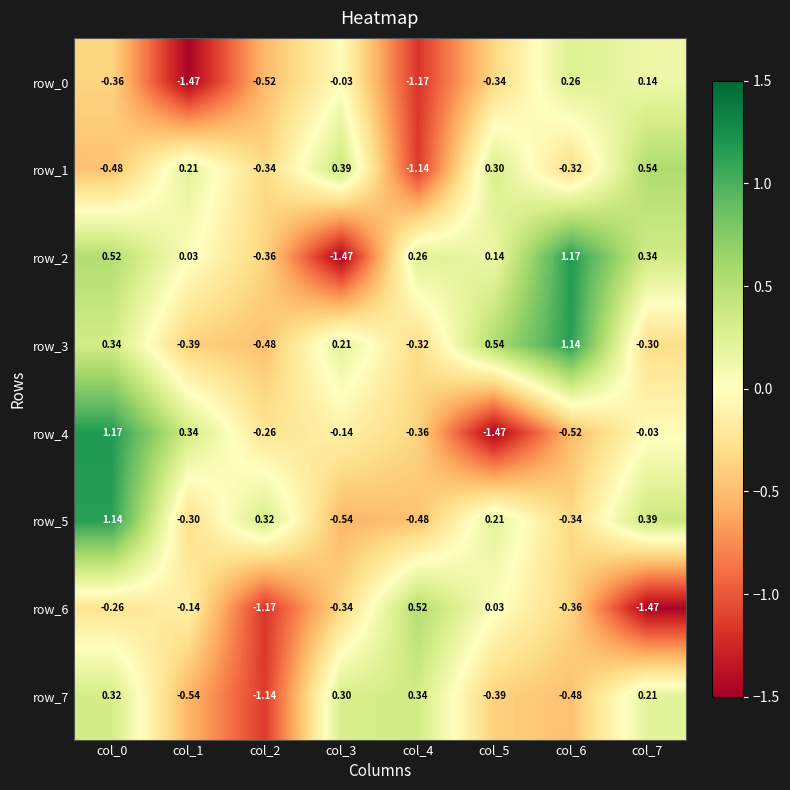

Is the value of row_7 at col_5 greater than the value of row_2 at col_6?

No